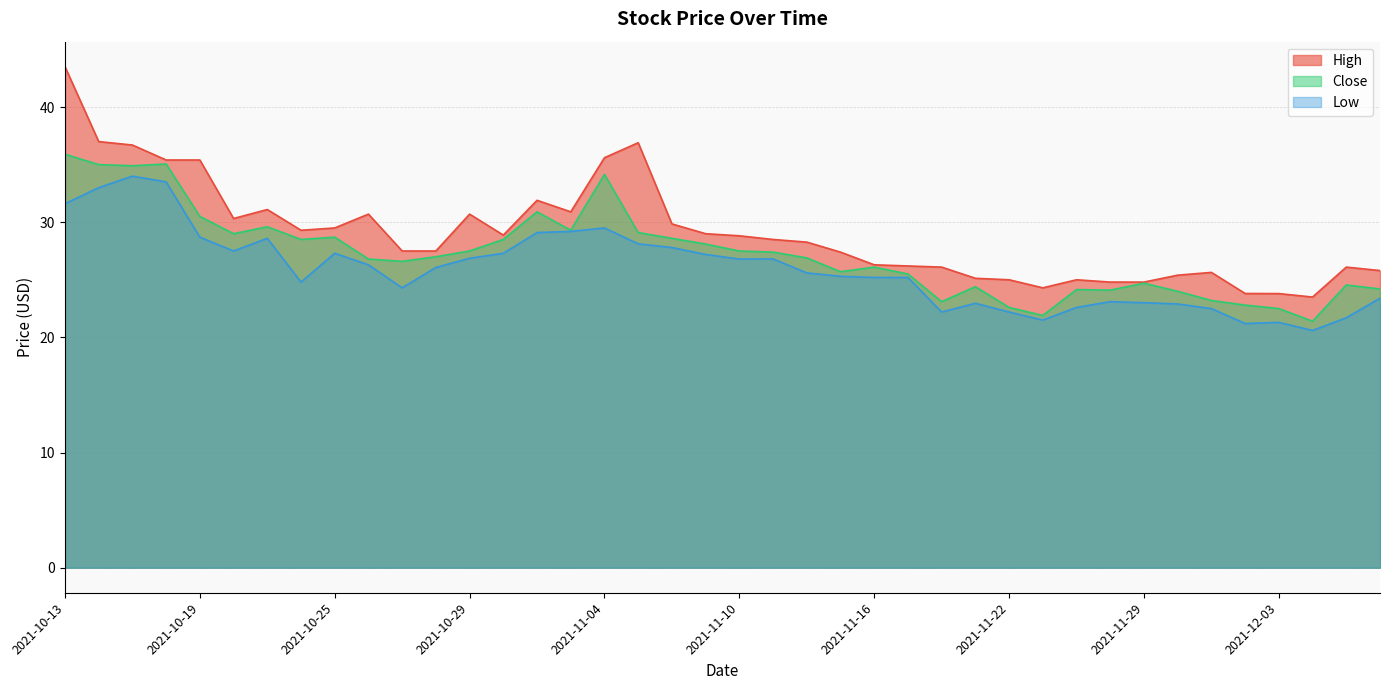

Does the chart display data point markers on the line(s)?

No